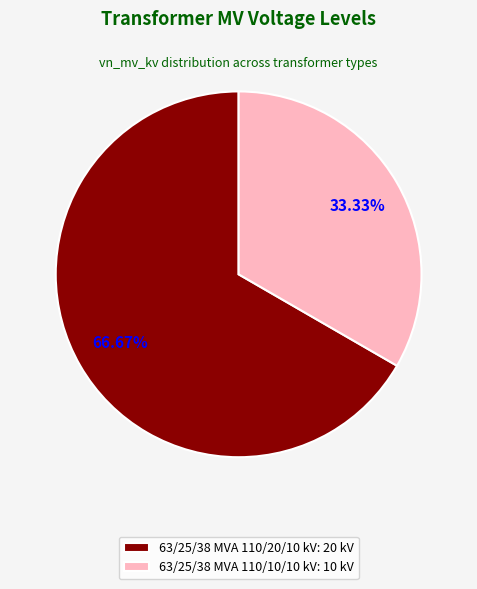

Is 63/25/38 MVA 110/10/10 kV the majority of the pie?

No